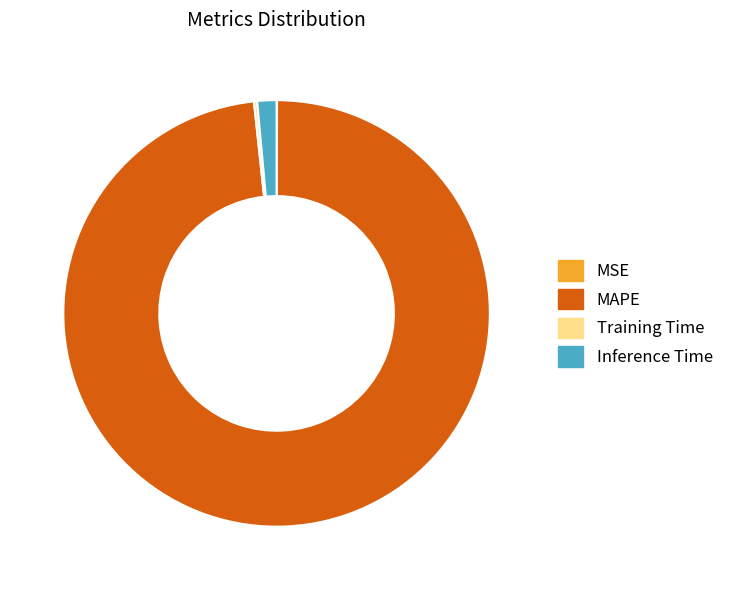

Is there a majority slice in this chart?

Yes